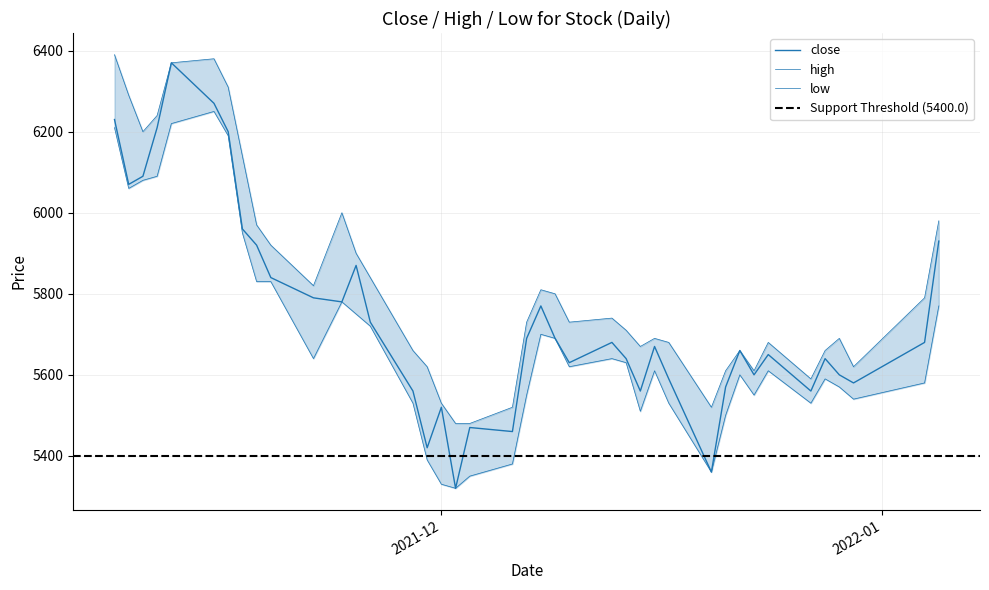

The value of low at 2021-12-03 is 3495. True or false?

False